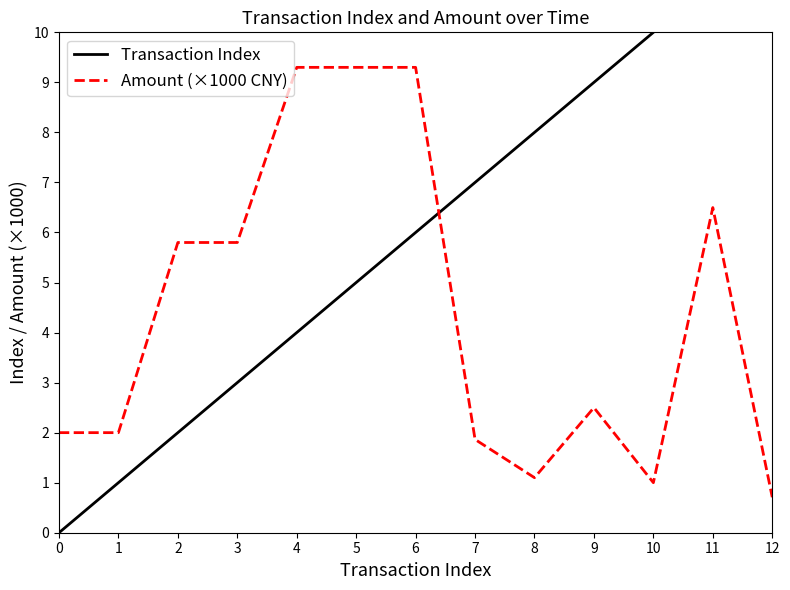

Rank the series by their average value, from lowest to highest.

Amount (×1000 CNY), Transaction Index